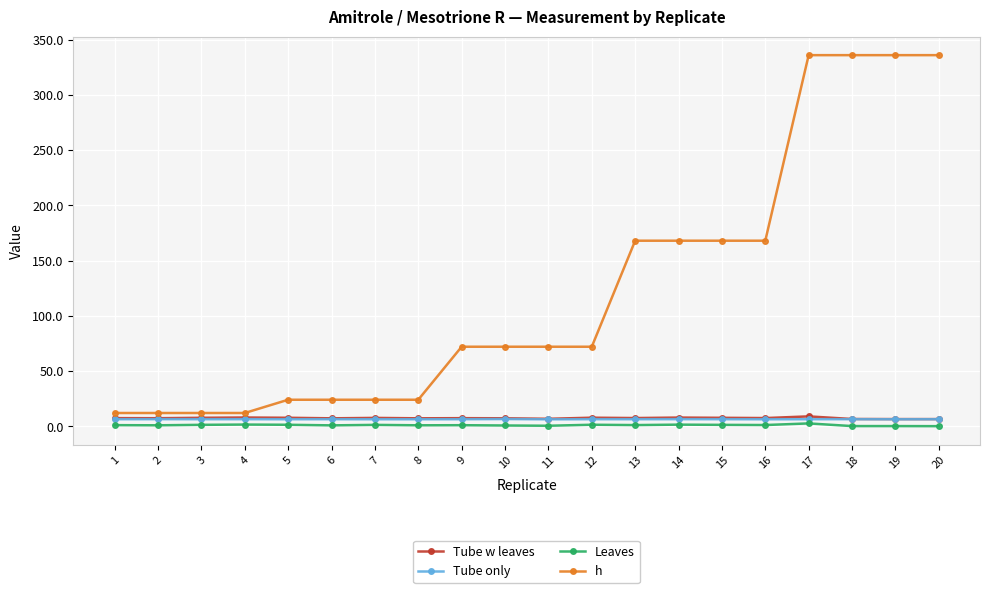

What is the greatest value displayed?

336.0